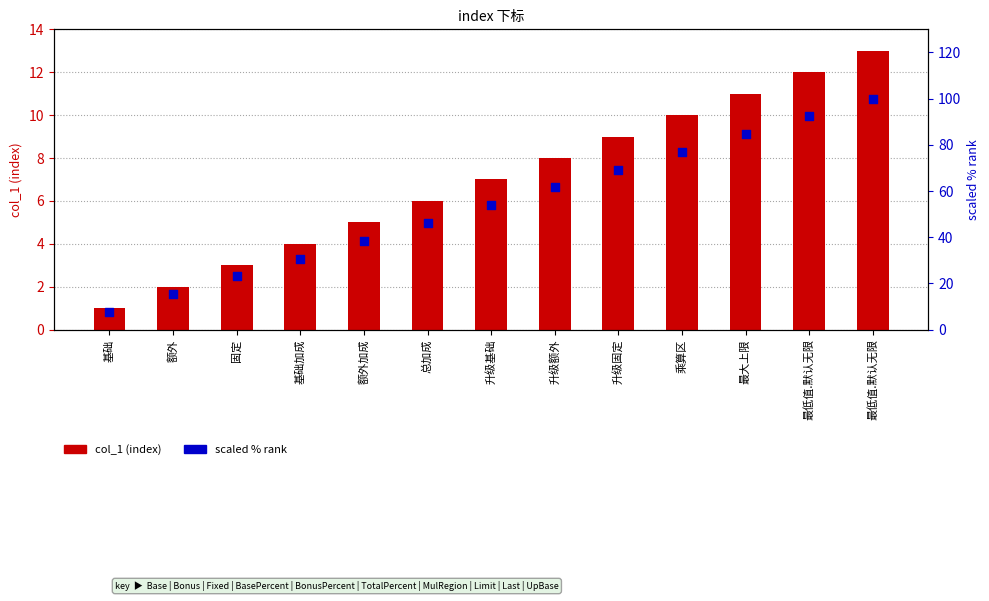

Is the value of scaled % rank at 升级固定 greater than the value of col_1 (index) at 升级基础?

Yes